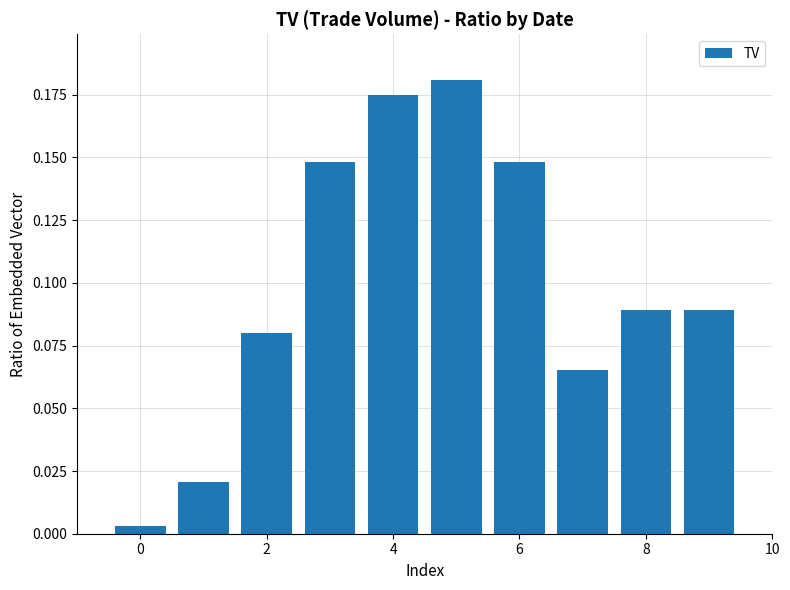

What is the sum of all values?

1.0